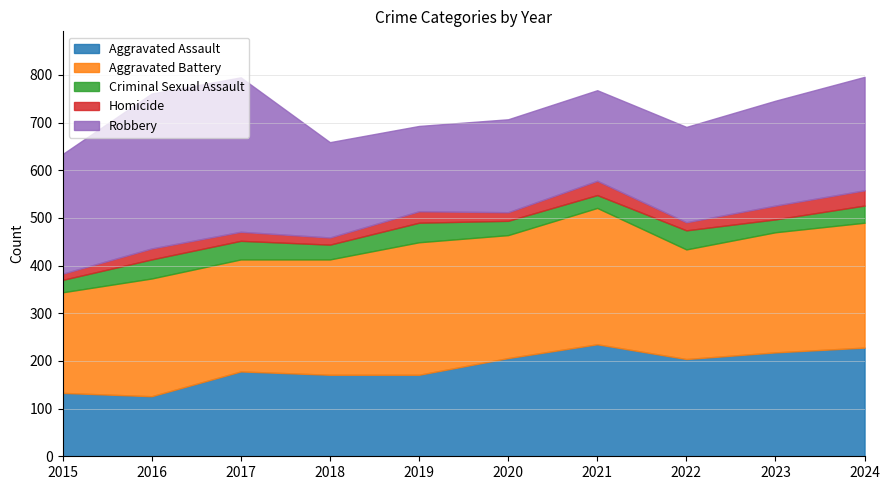

Does the chart have visible grid lines?

Yes